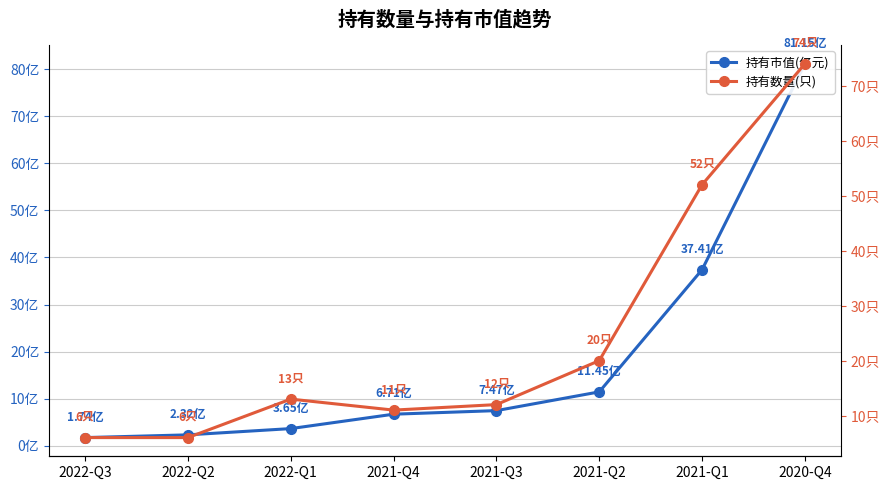

What is the minimum value shown in the chart?

1.7